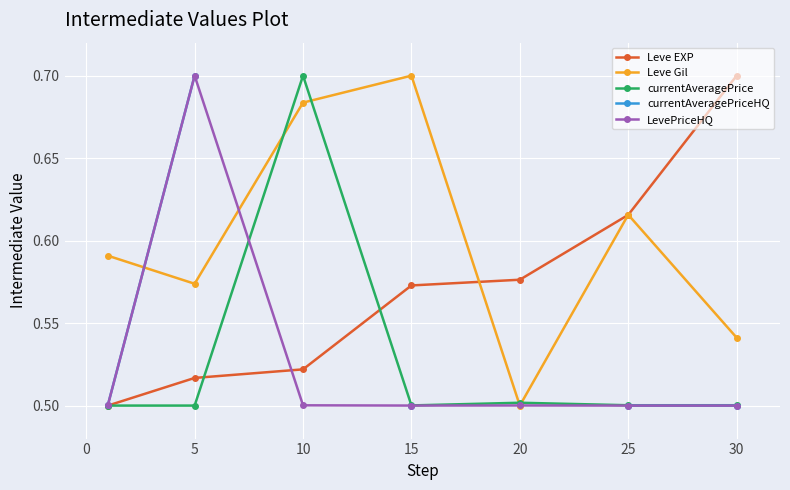

How many interior local valleys does the Leve Gil series have?

2